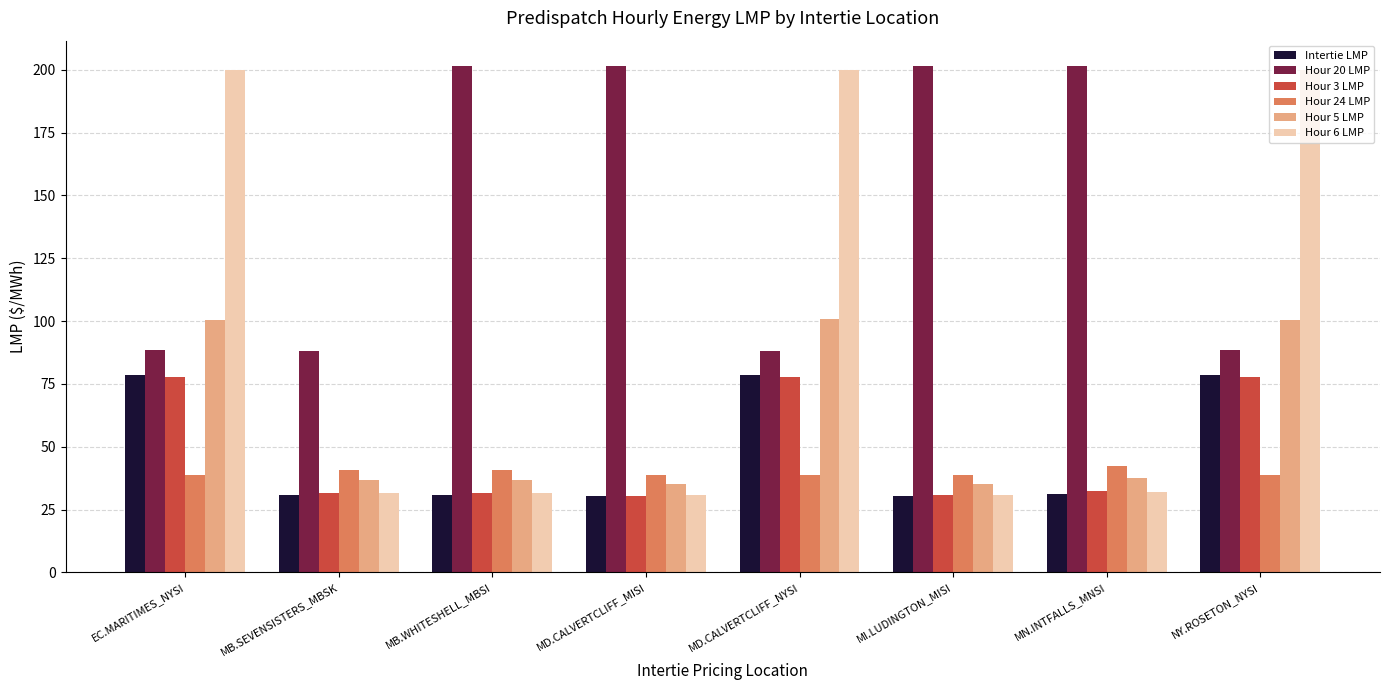

What is the maximum value for Hour 3 LMP?

78.0